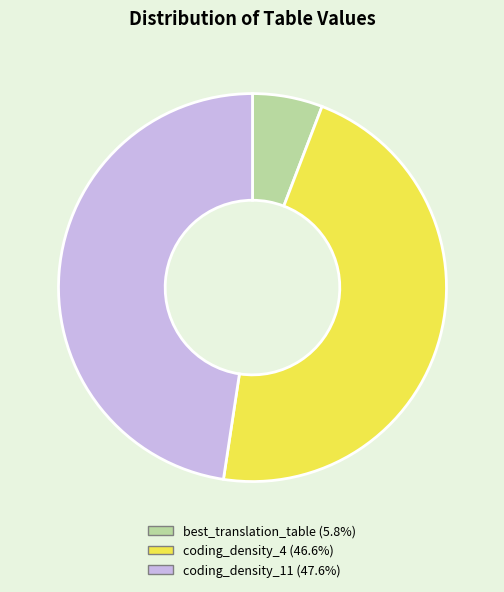

Rank the categories by value from highest to lowest.

coding_density_11, coding_density_4, best_translation_table